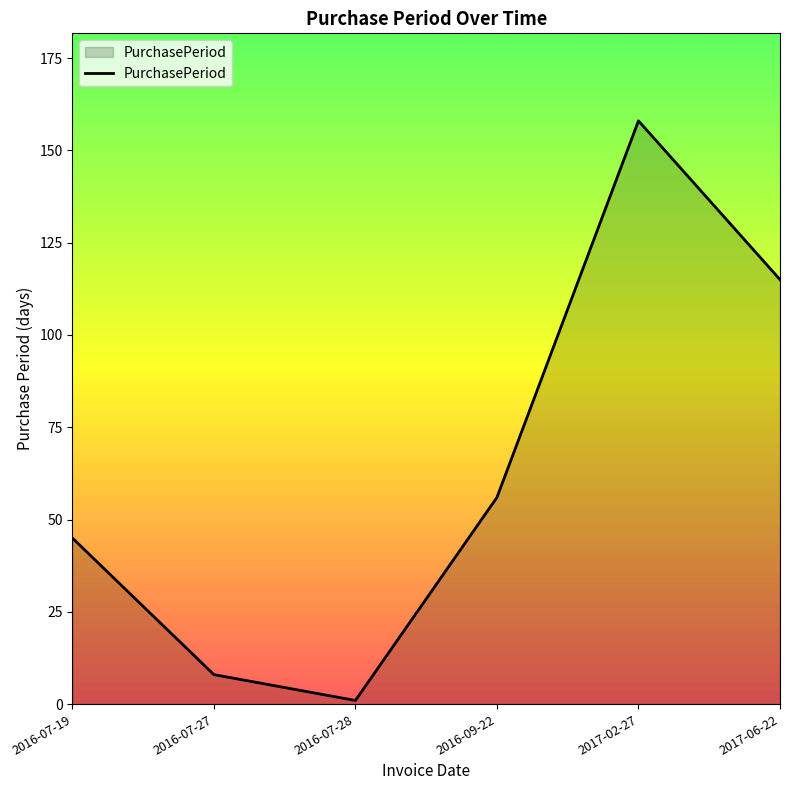

How many lines are shown in the chart?

1